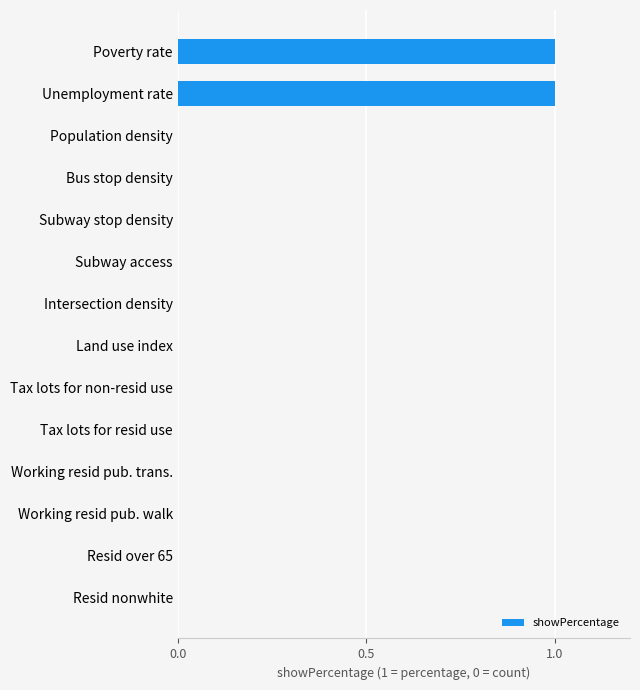

Which has a higher value, Subway access or Poverty rate?

Poverty rate